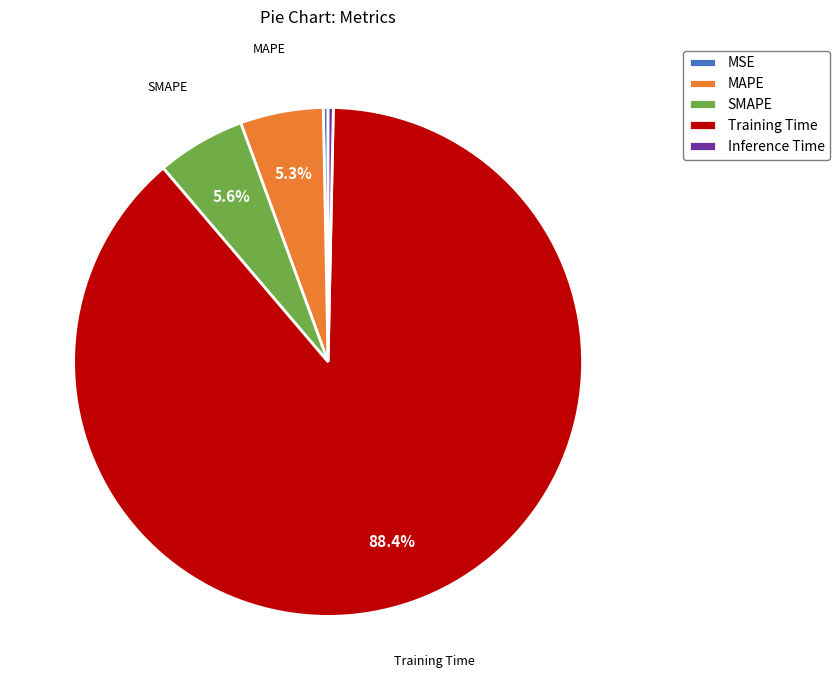

What is the largest slice in the pie chart?

Training Time